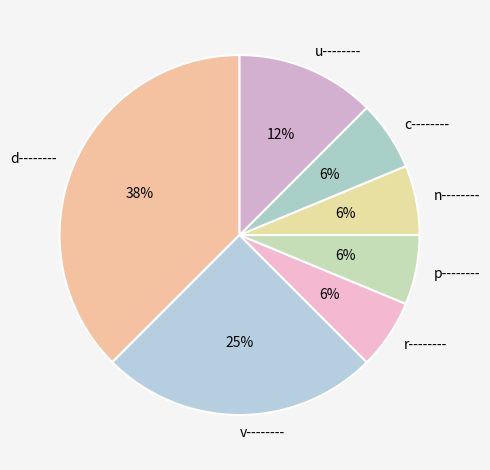

What is the ratio of the value at u-------- to the value at r--------?

2.0